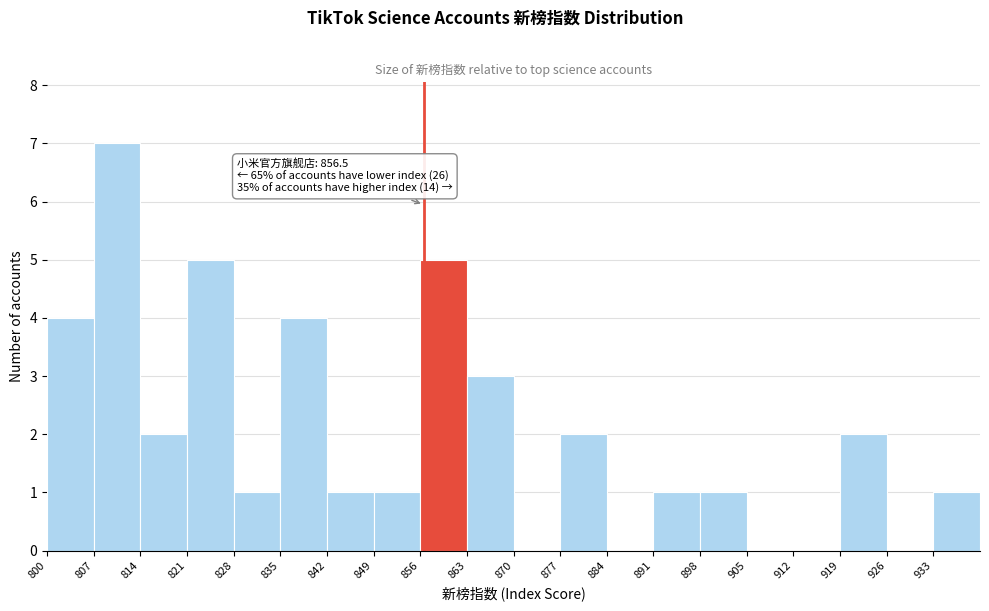

Over which range of the x-axis is the bar tallest?

807 to 814